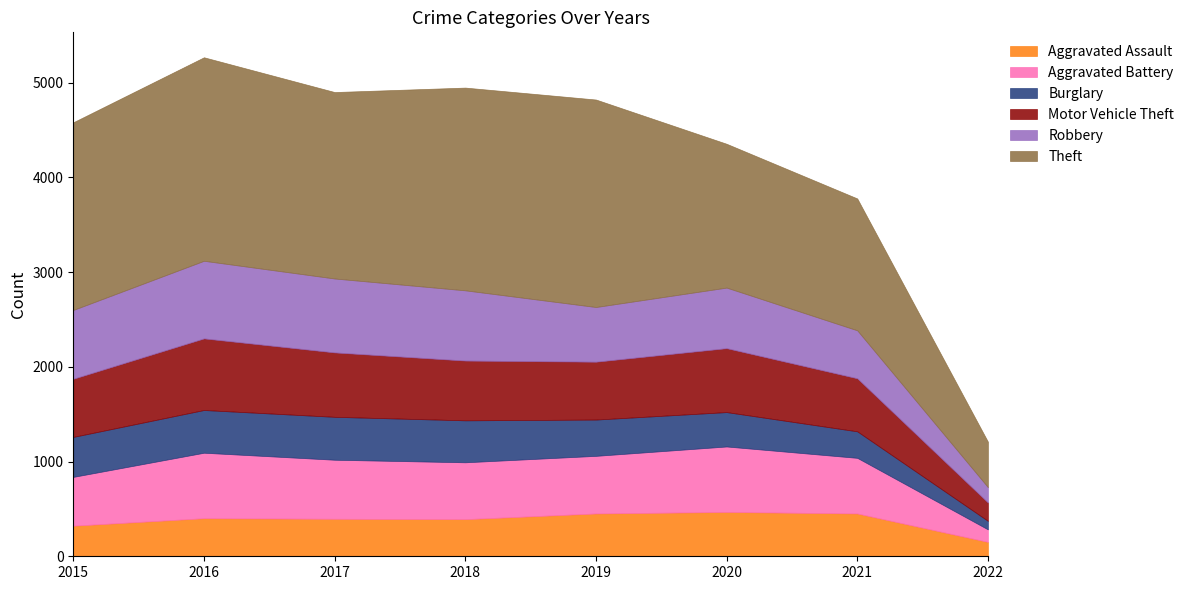

At which label is Burglary closest to 271?

2021